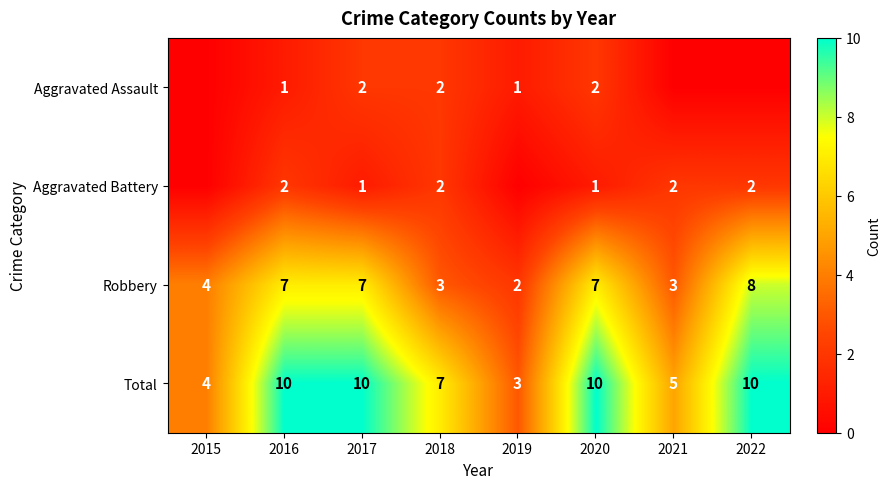

True or false: Aggravated Battery has a value of 1 at 2022.

False